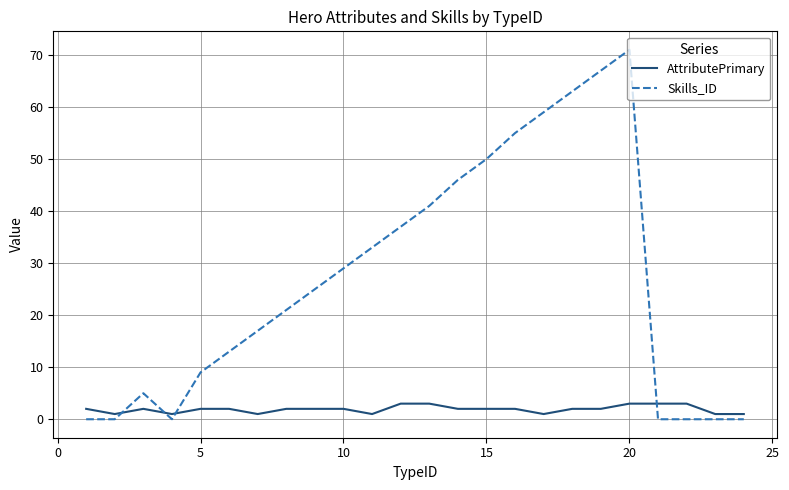

What is the highest value of the Skills_ID series?

71